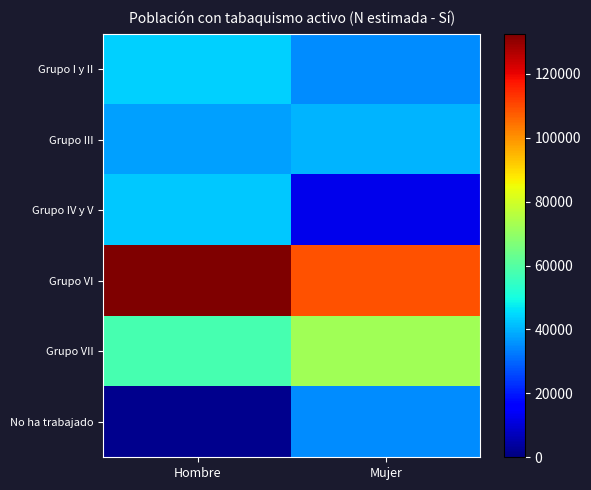

What is the spread (max minus min) of values at Mujer?

96200